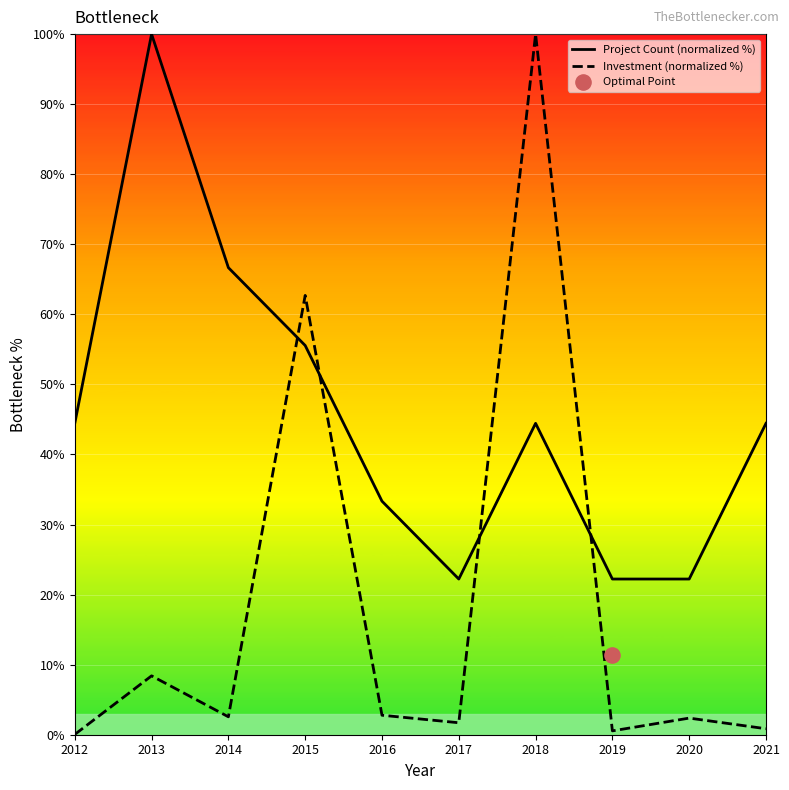

What are all the series names shown in the legend?

Project Count (normalized %), Investment (normalized %)